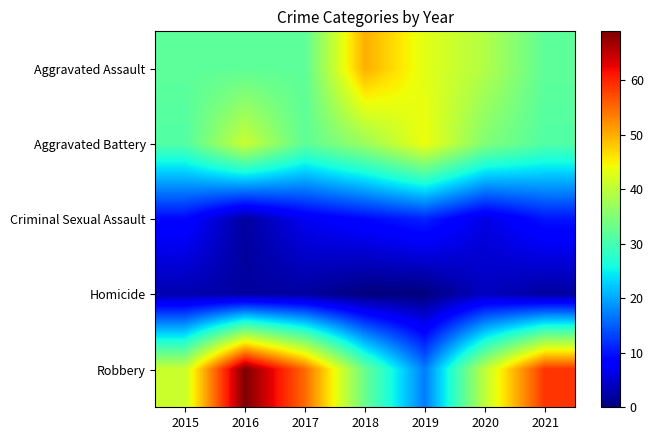

Reading left to right, transcribe all the data shown in this chart.

Aggravated Assault: 2015=32	2016=32	2017=32	2018=50	2019=43	2020=39	2021=32
Aggravated Battery: 2015=31	2016=41	2017=32	2018=37	2019=44	2020=35	2021=31
Criminal Sexual Assault: 2015=9	2016=2	2017=7	2018=9	2019=11	2020=6	2021=10
Homicide: 2015=3	2016=2	2017=2	2018=0	2019=0	2020=4	2021=2
Robbery: 2015=41	2016=69	2017=55	2018=33	2019=17	2020=40	2021=59